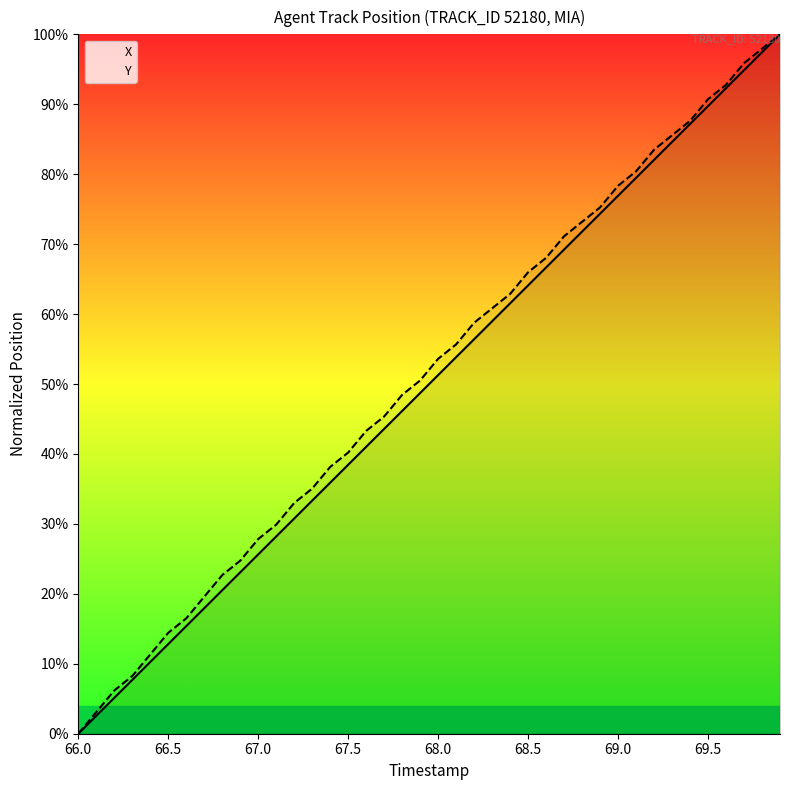

What is the difference between the maximum and minimum values in the X series?

100.0